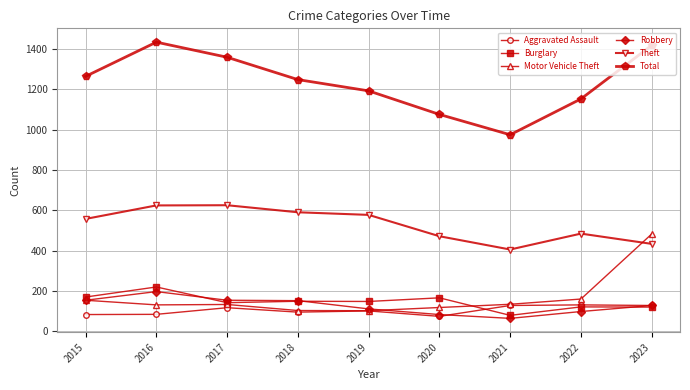

True or false: Theft has more than 1 interior local peaks.

True